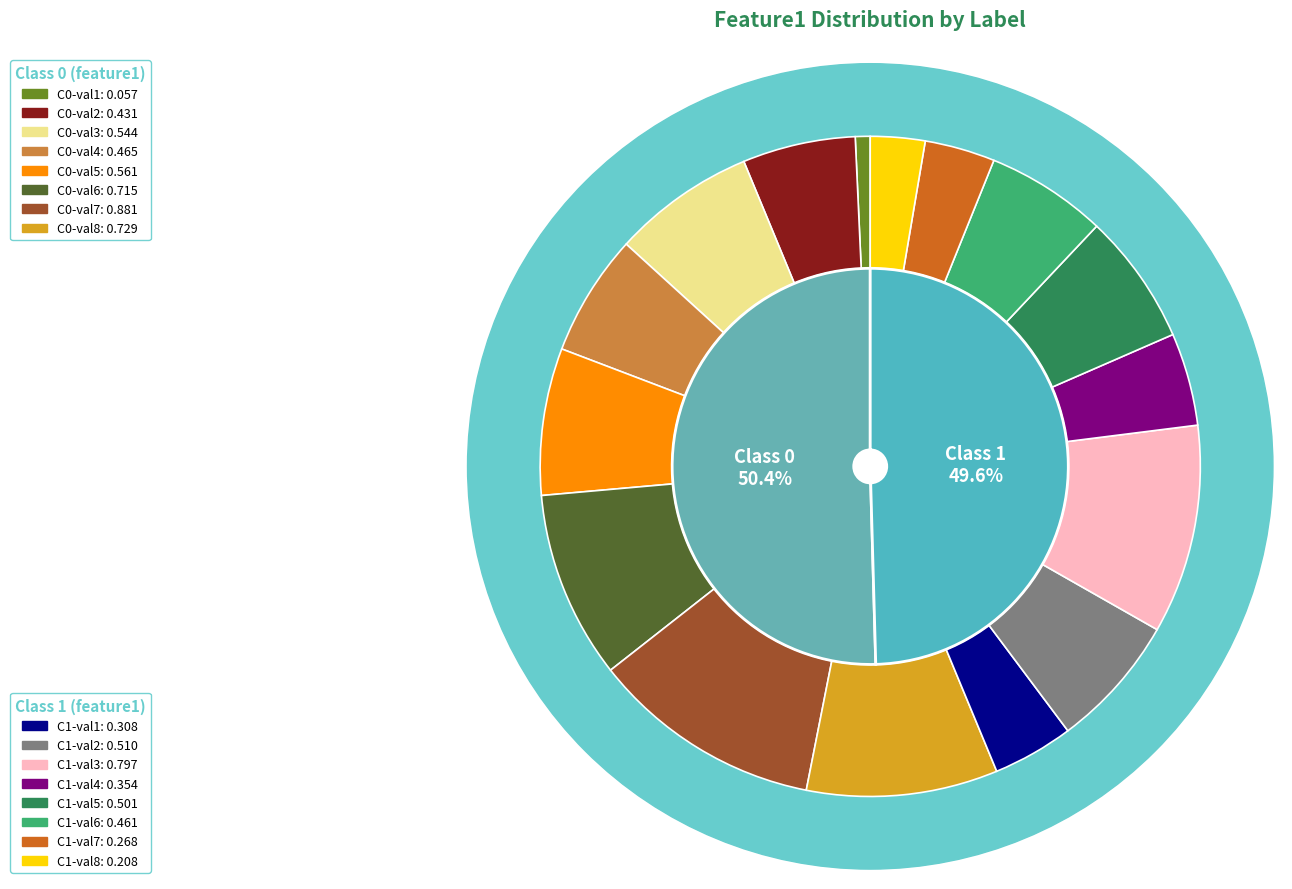

Is it true that label_1 is 64% of the pie?

False